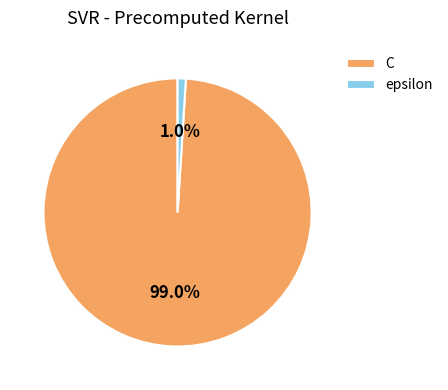

Between C and epsilon, which is larger?

C